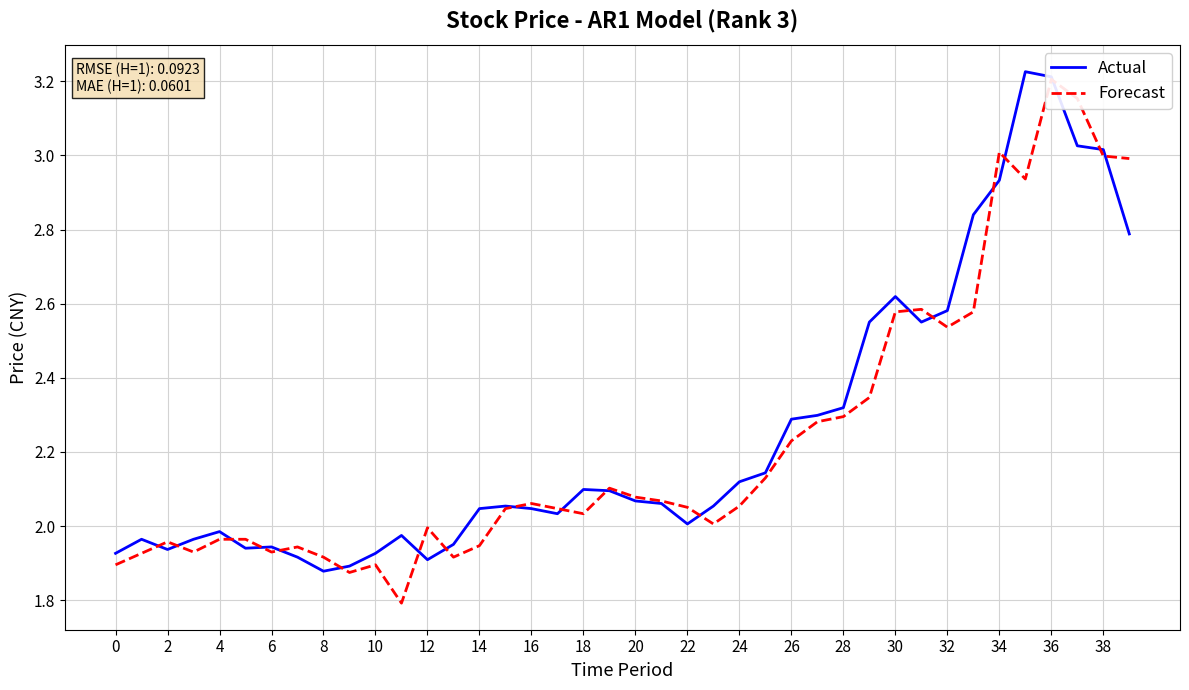

What is the total value across all series at 35?

6.2